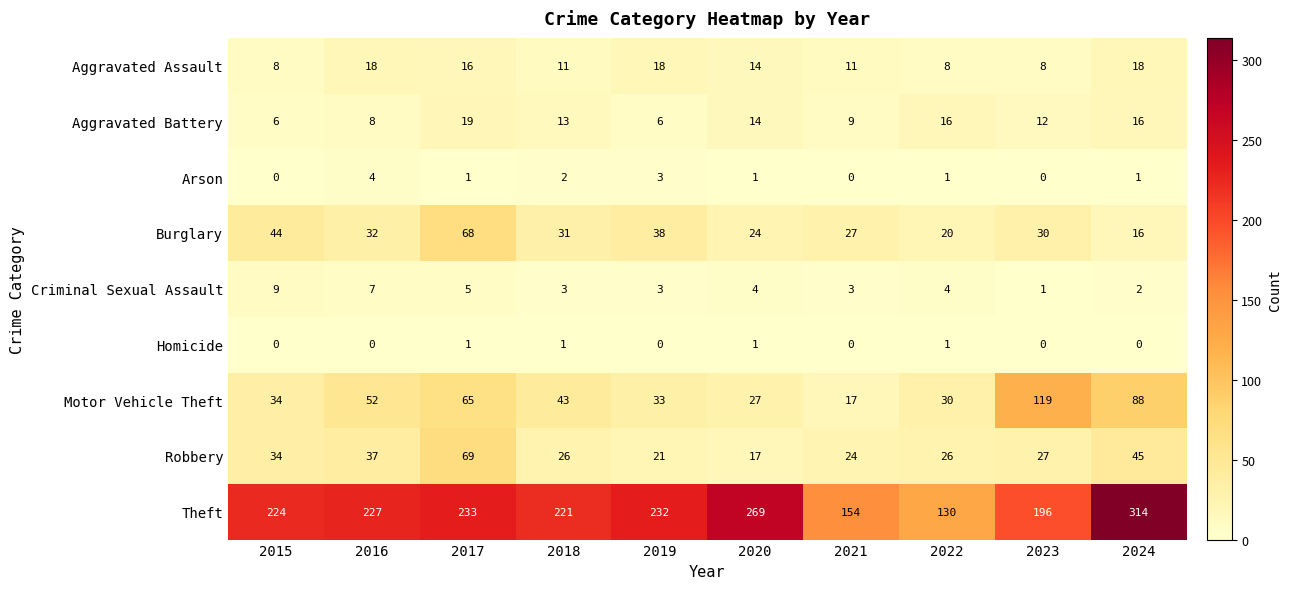

Which series has the largest total across all categories?

Theft